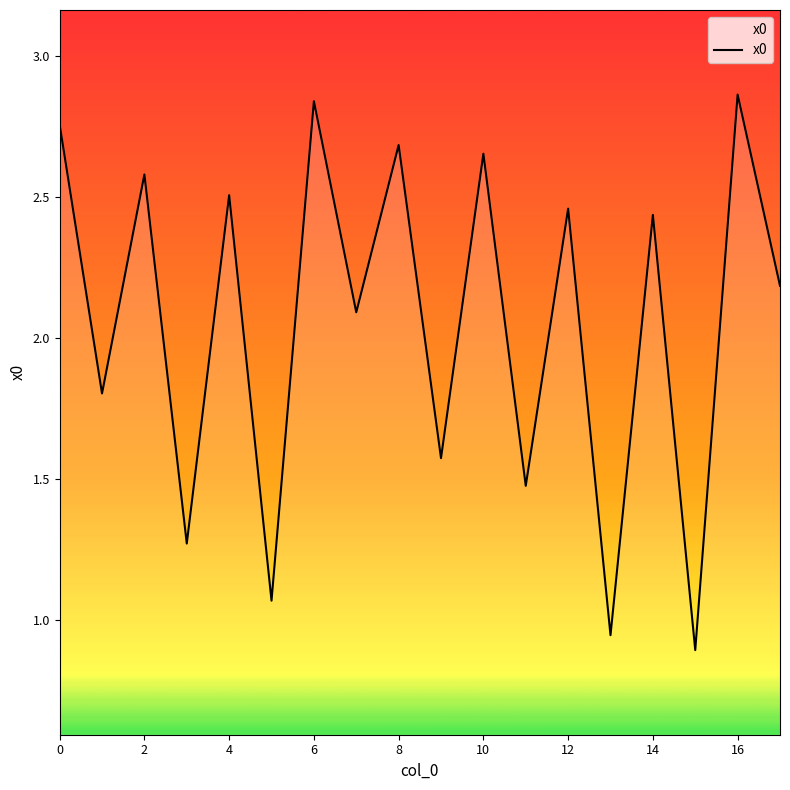

Is this an area chart (filled region under the line)?

No